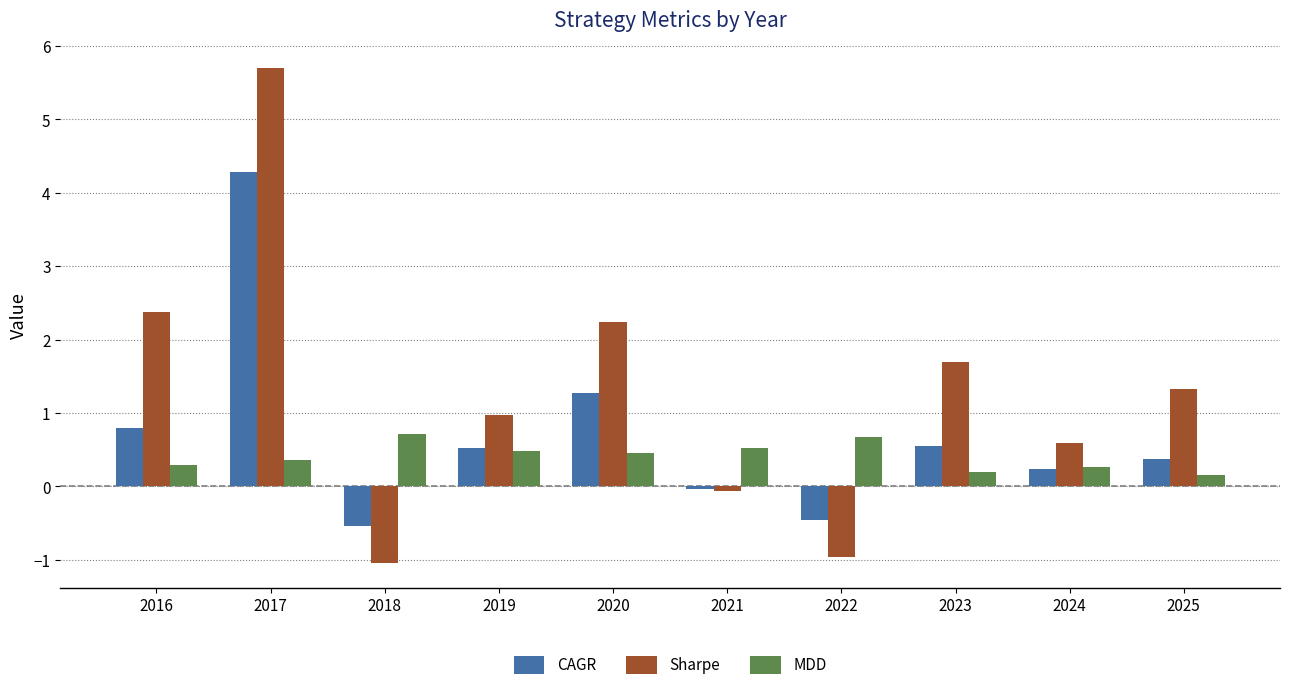

Are the bars horizontal?

No